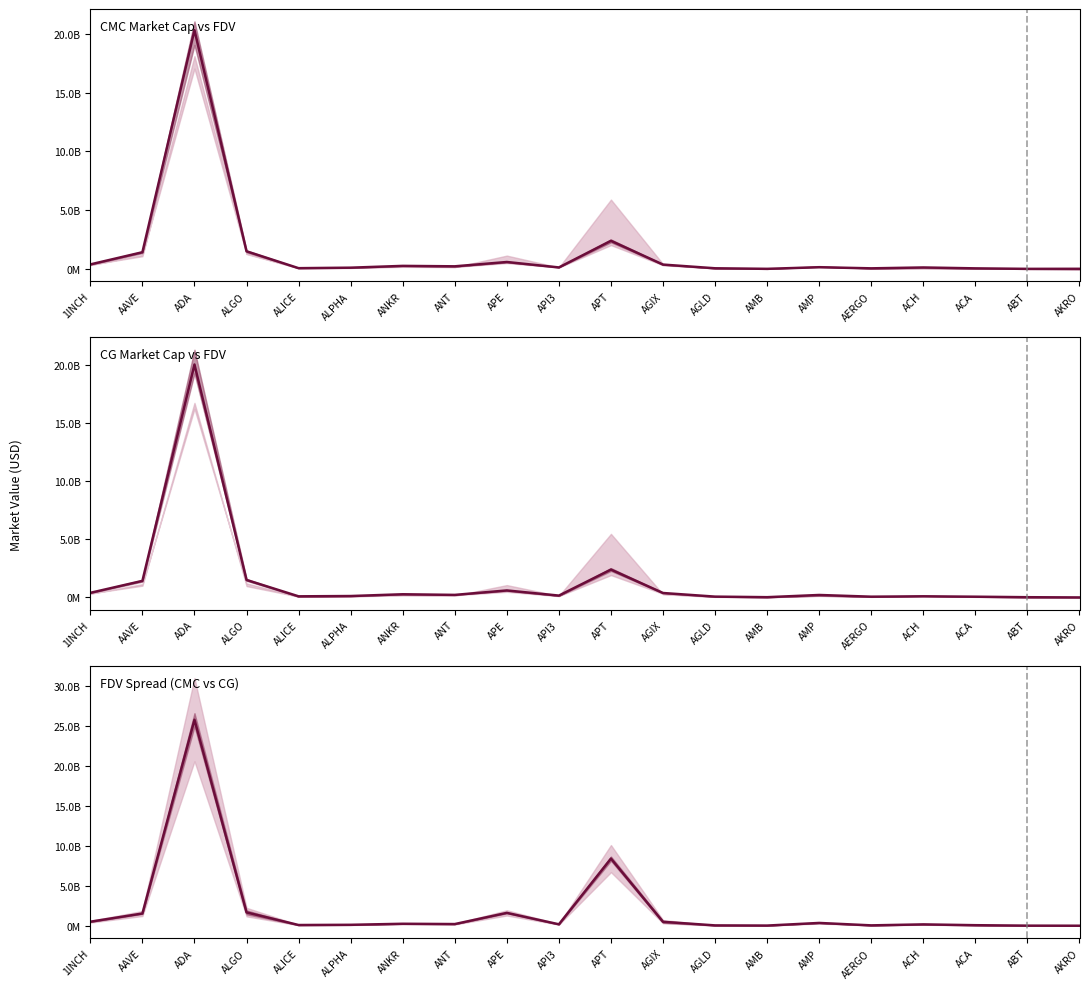

Which has a higher value, APT or AGLD?

APT